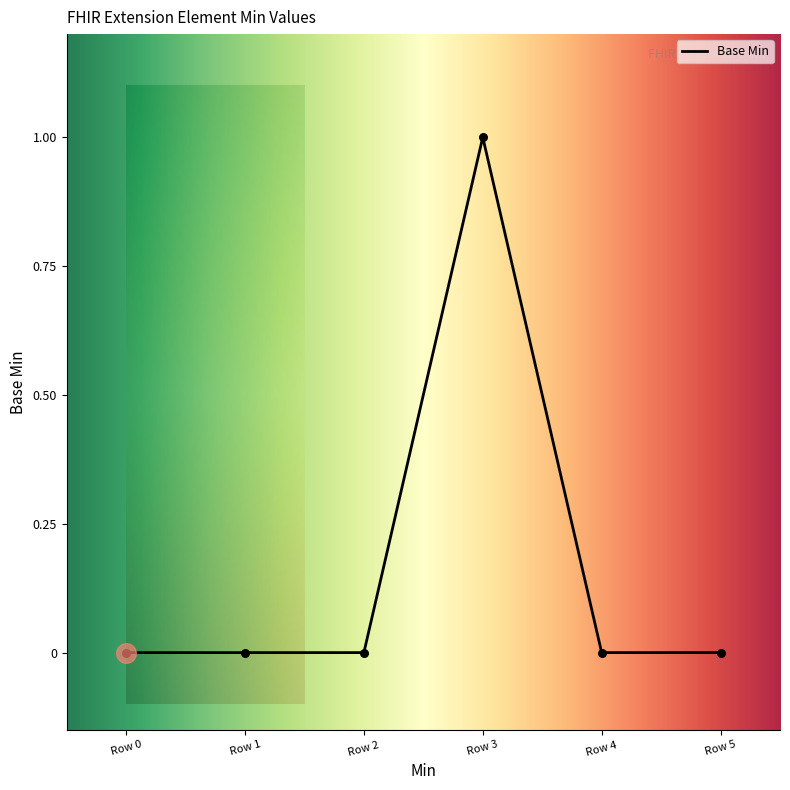

What is the change in value from Row 0 to Row 3?

+1